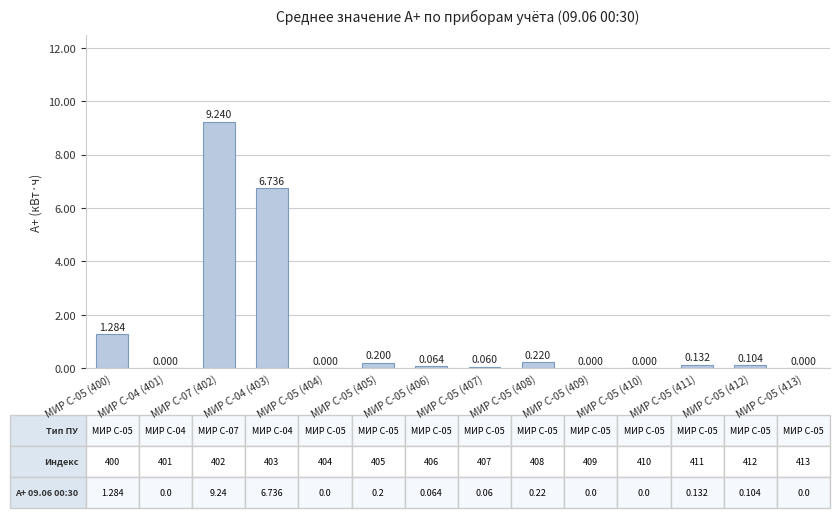

Rank the categories by value from lowest to highest.

МИР С-04 (401), МИР С-05 (404), МИР С-05 (409), МИР С-05 (410), МИР С-05 (413), МИР С-05 (407), МИР С-05 (406), МИР С-05 (412), МИР С-05 (411), МИР С-05 (405), МИР С-05 (408), МИР С-05 (400), МИР С-04 (403), МИР С-07 (402)